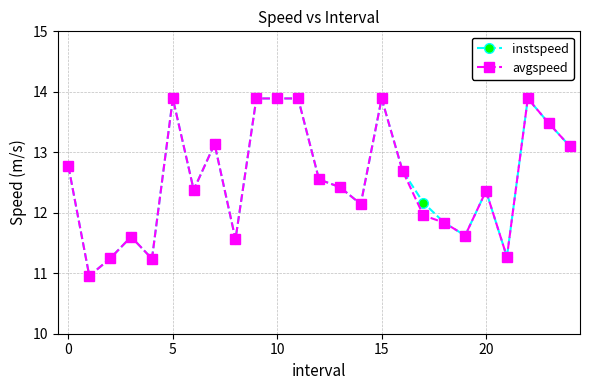

True or false: instspeed has more than 0 interior local peaks.

True